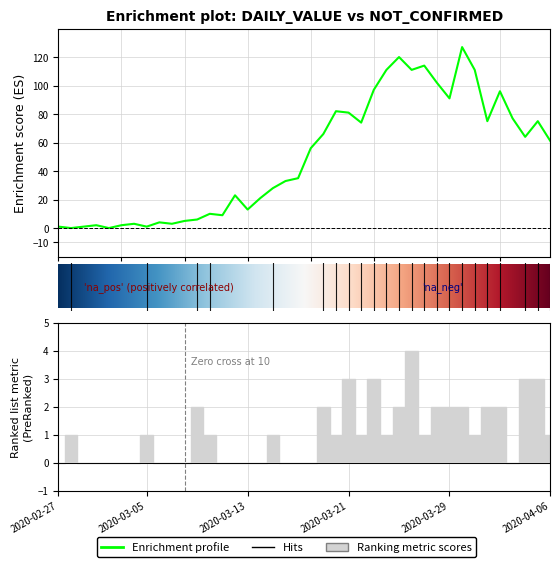

What position from the right is 2020-03-10?

28